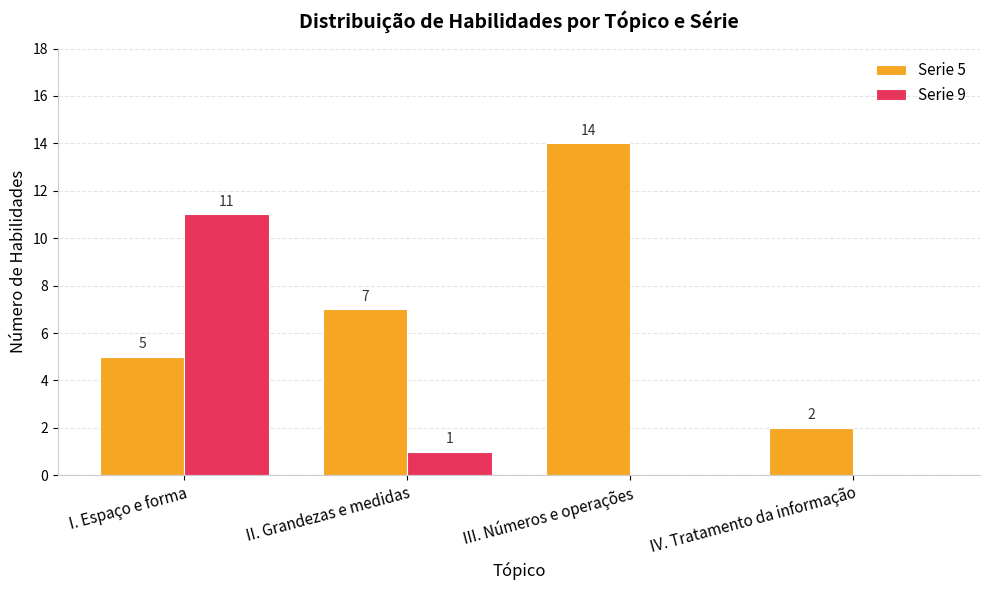

Where does the Serie 9 series first go above 1?

I. Espaço e forma